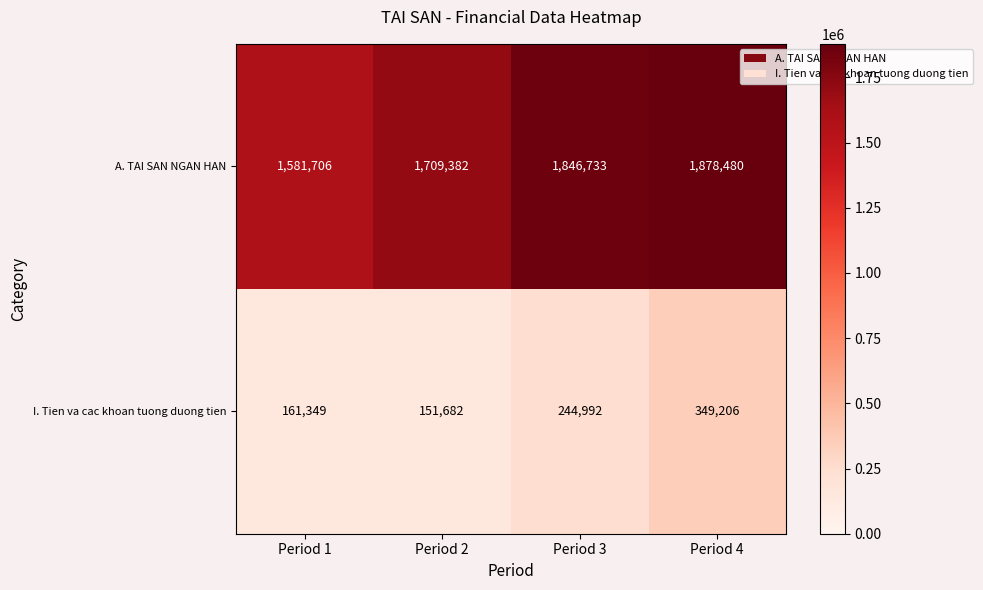

How many A. TAI SAN NGAN HAN values are between 1709382 and 1878480?

3